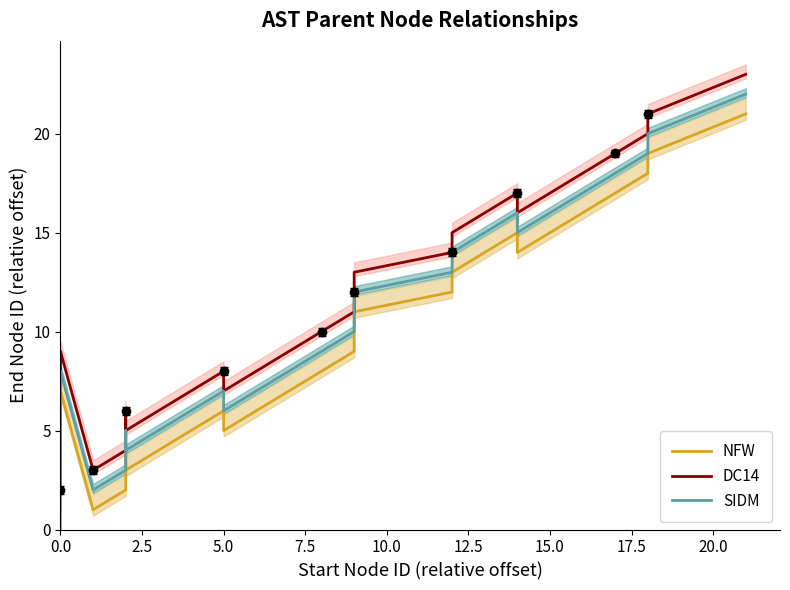

Does the chart display data point markers on the line(s)?

No